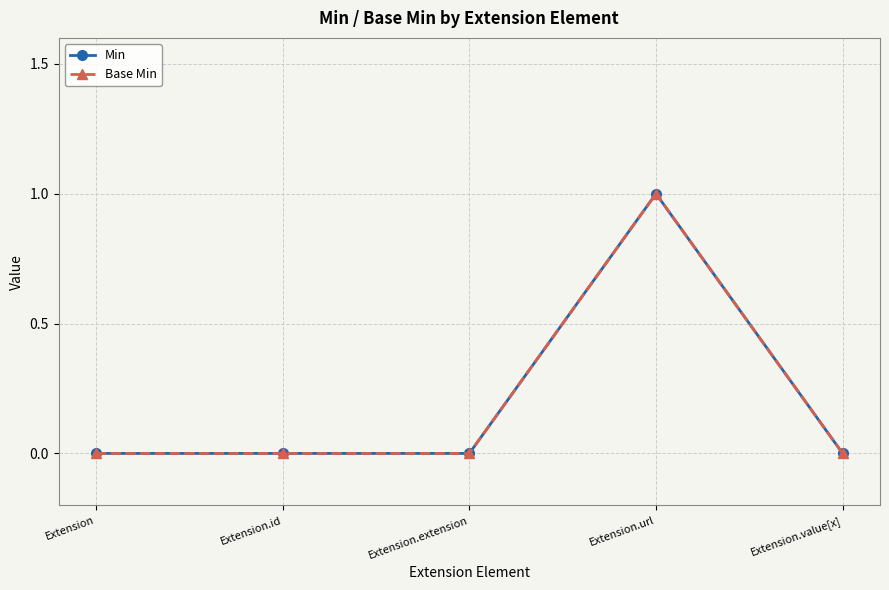

What is the label of the 3rd point from the left?

Extension.extension